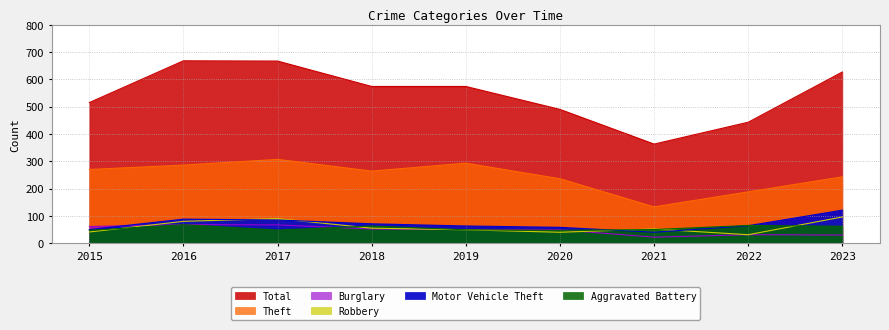

List the labels in order of Theft value, largest first.

2017, 2019, 2016, 2015, 2018, 2023, 2020, 2022, 2021